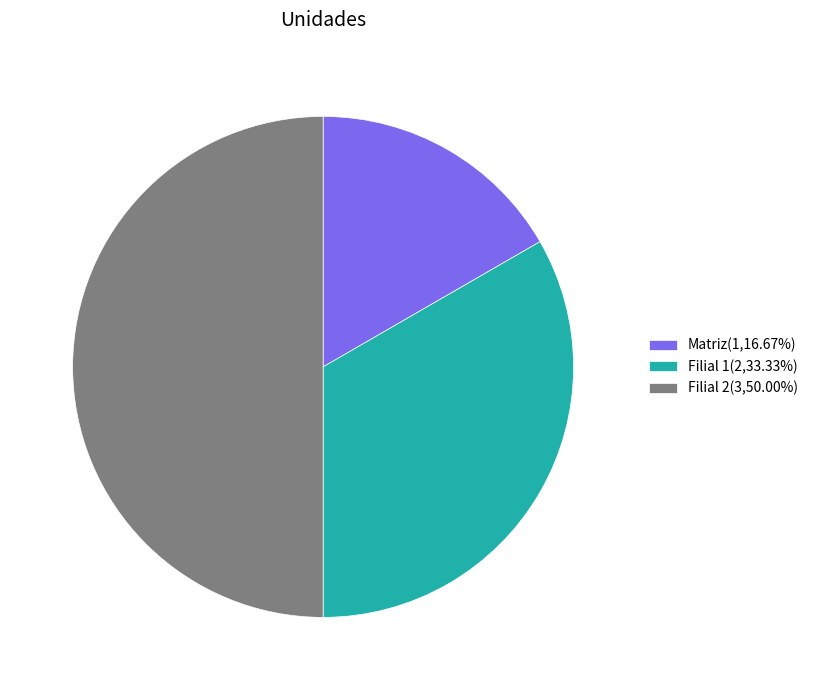

What is the largest slice in the pie chart?

Filial 2